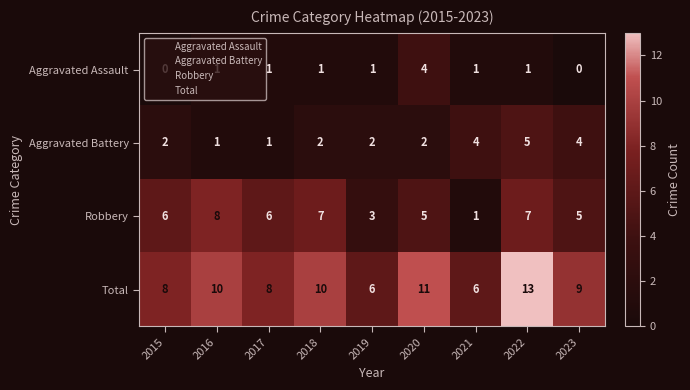

Is it true that Robbery equals 2 at 2019?

False